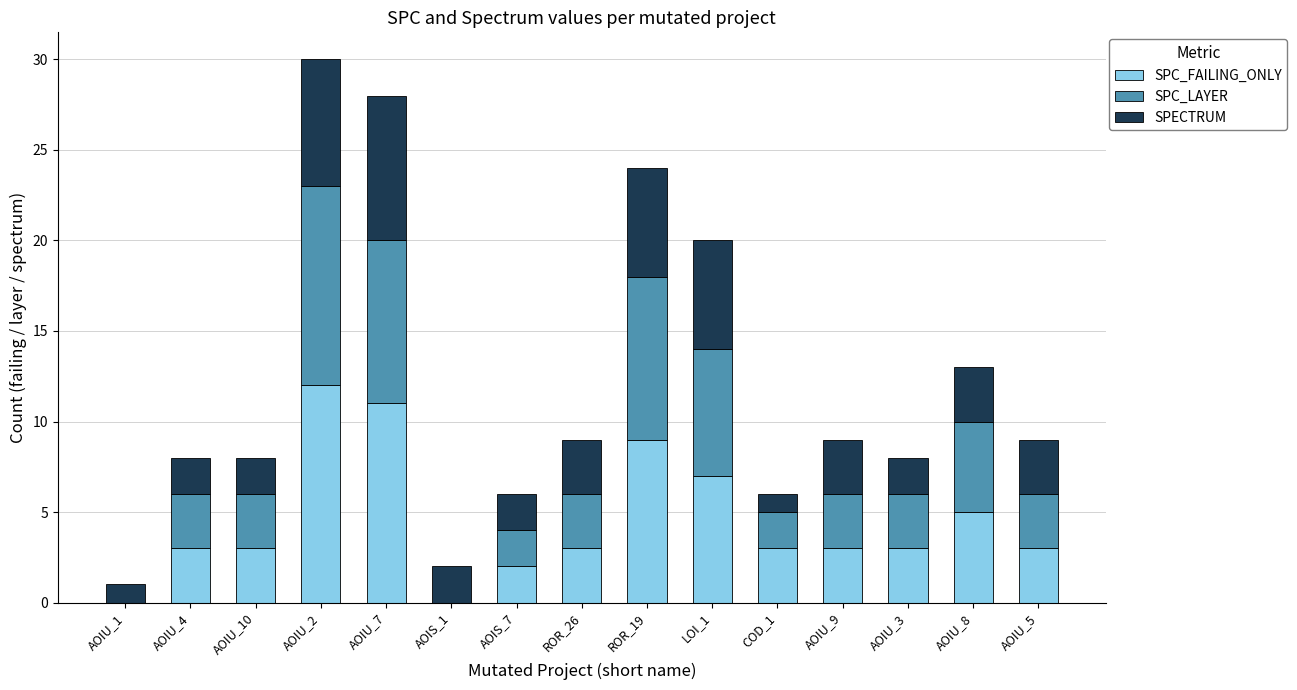

The value of SPC_FAILING_ONLY at AOIU_8 is 5. True or false?

True